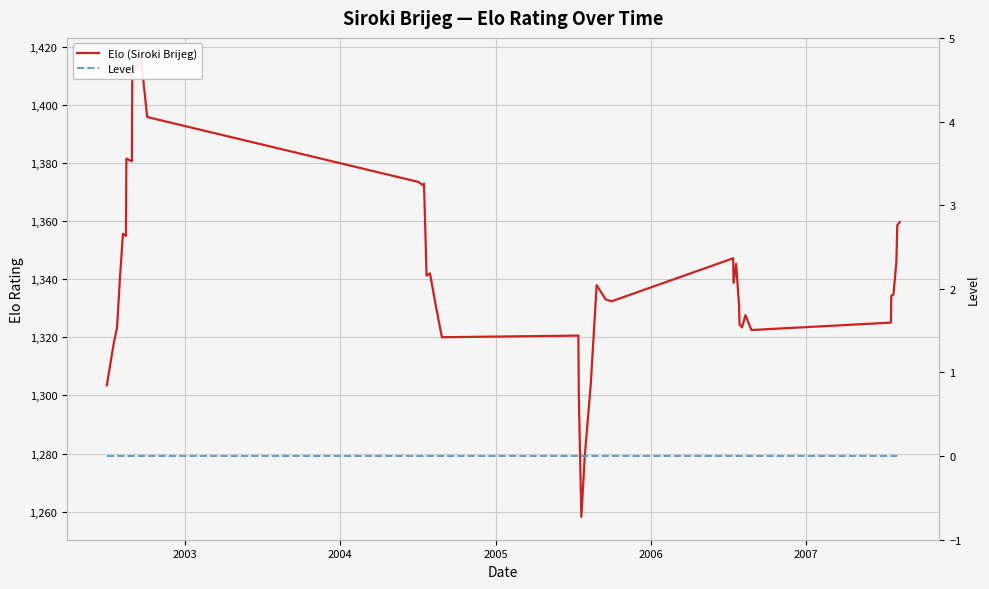

What is the maximum value for Elo (Siroki Brijeg)?

1415.3